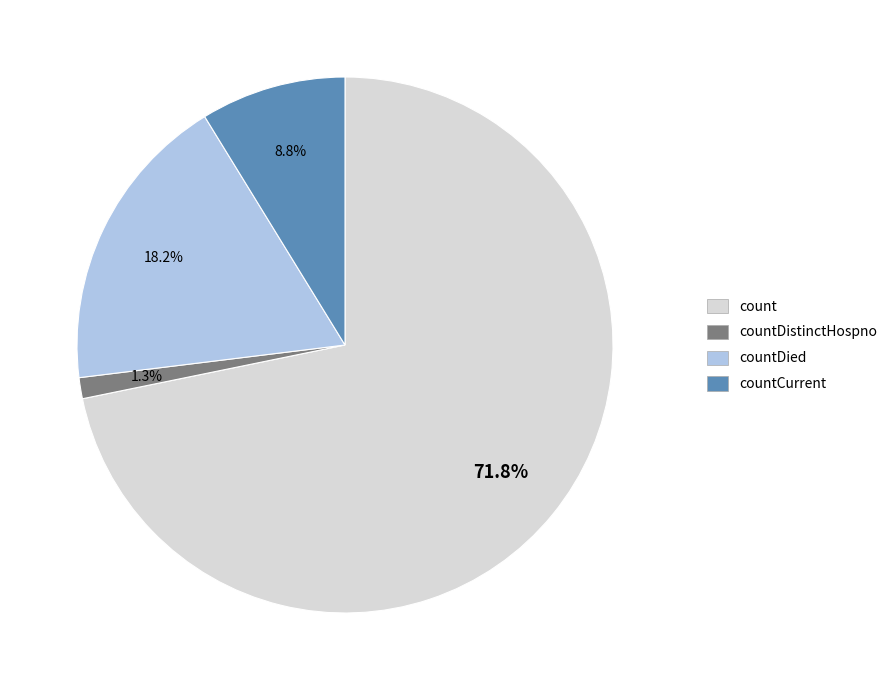

Is there a majority slice in this chart?

Yes